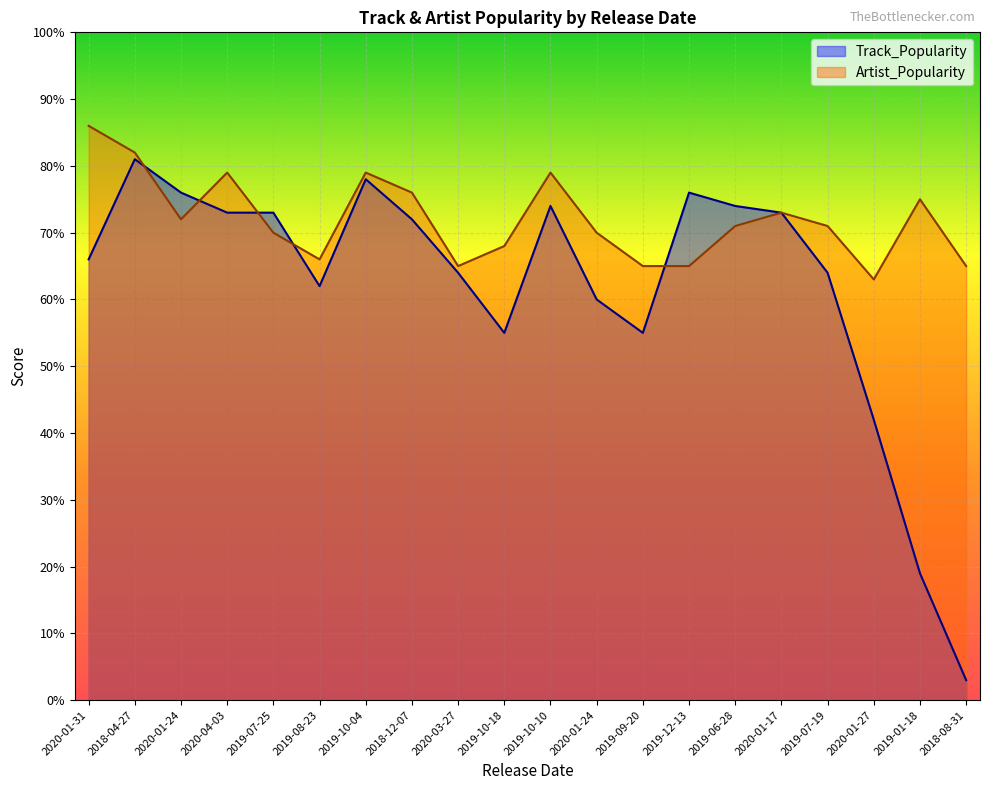

What is the lowest value of the Track_Popularity series?

3